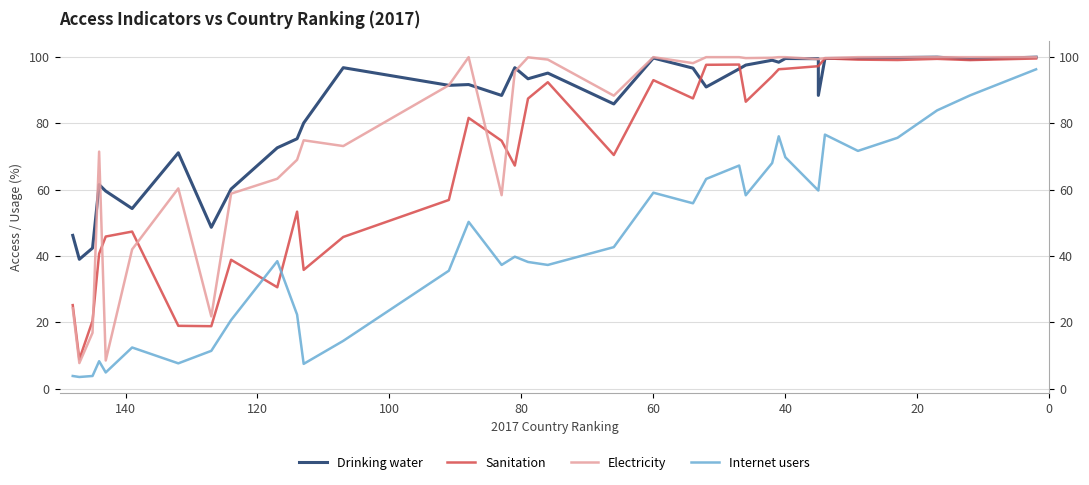

Rank the series by their average value, from highest to lowest.

Drinking water, Electricity, Sanitation, Internet users